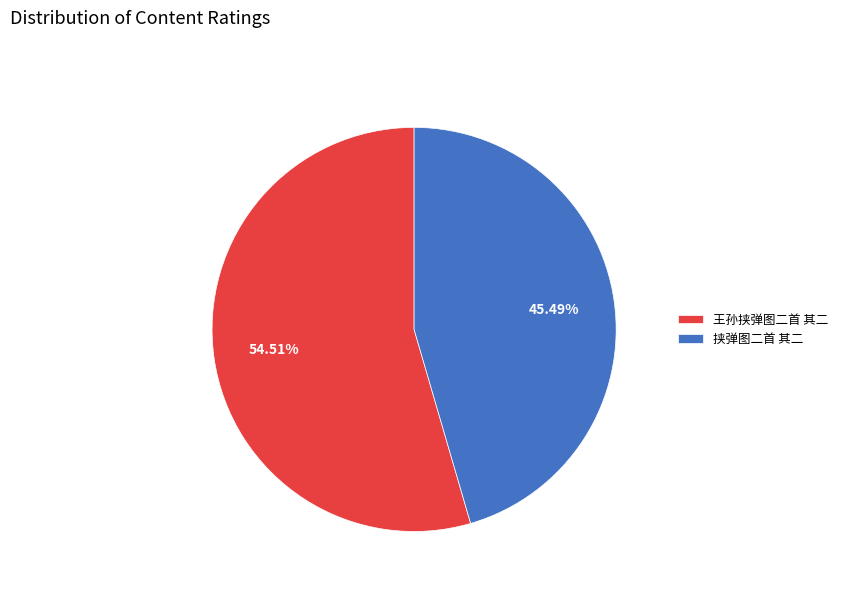

What percentage do 王孙挟弹图二首 其二 and 挟弹图二首 其二 together represent?

100.0%